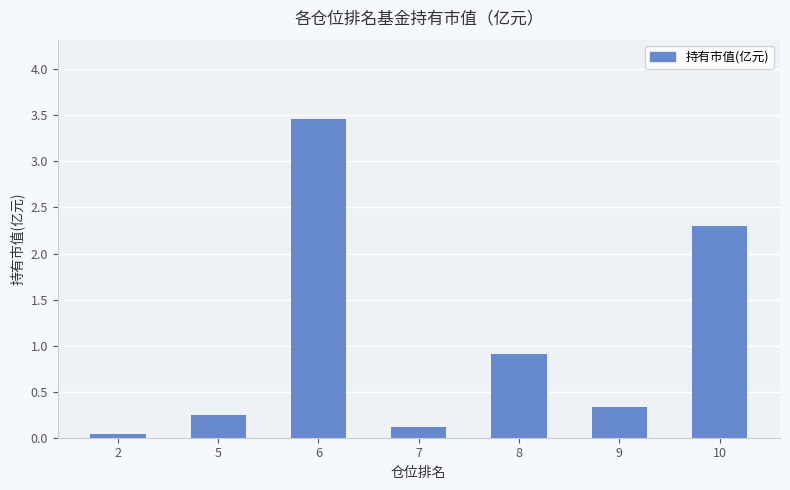

Which has a higher value, 5 or 2?

5